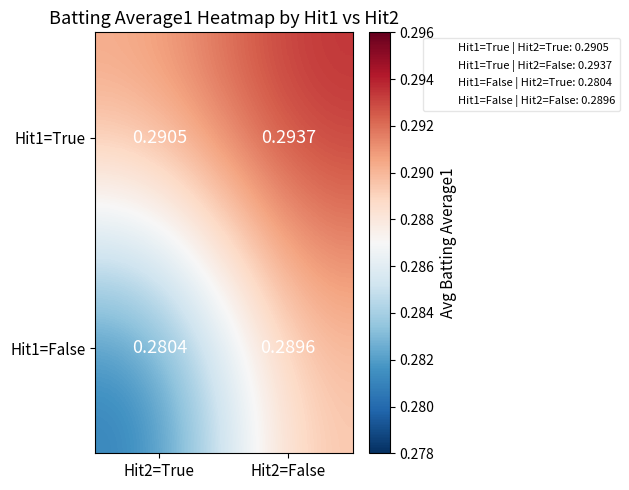

How many categories are shown in the chart?

2